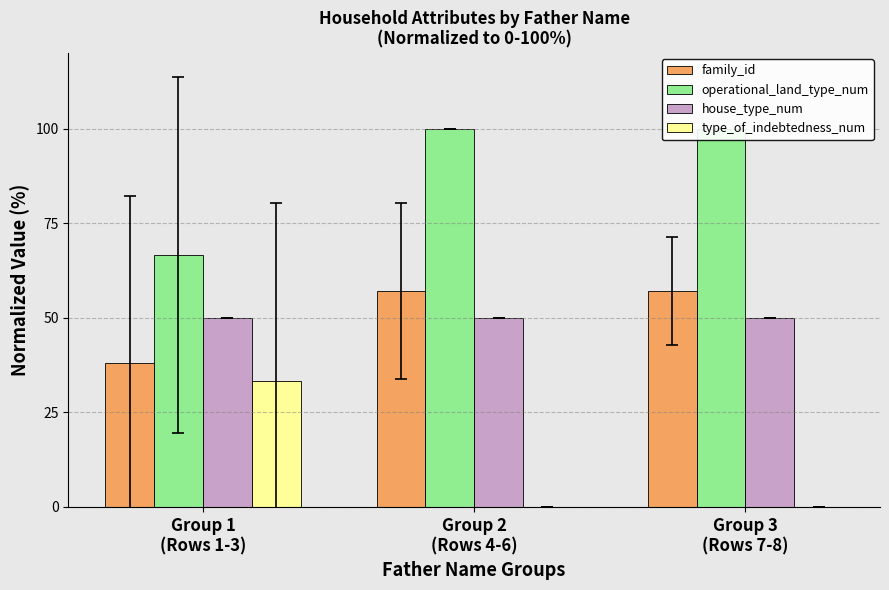

What is the maximum value for family_id?

57.1